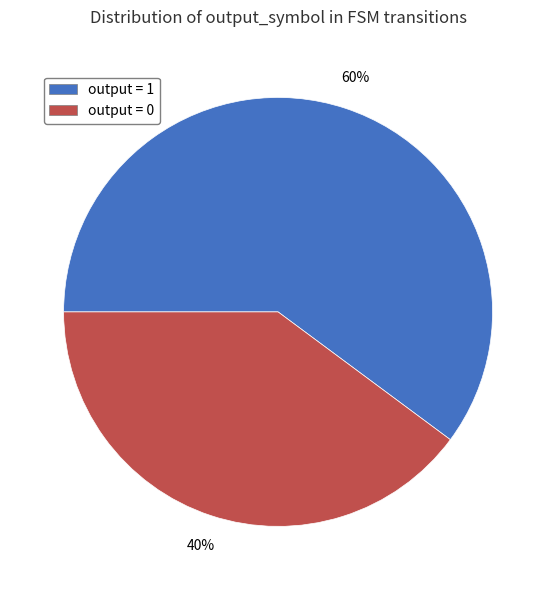

To the nearest percent, what is the average slice percentage?

50%